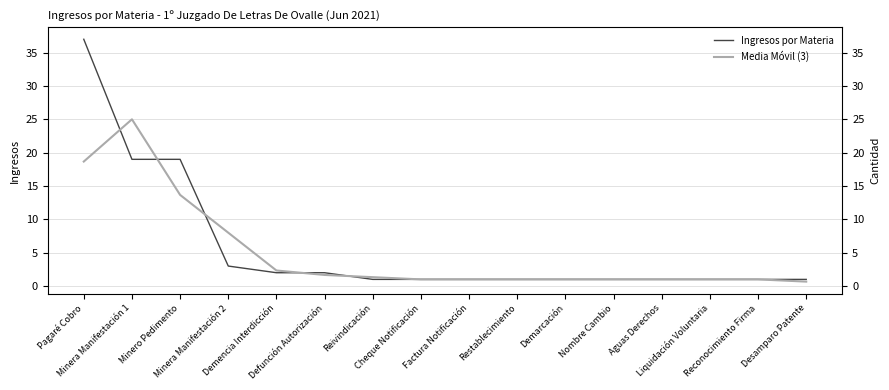

True or false: Media Móvil (3) has a value of 1.6 at Nombre Cambio.

False